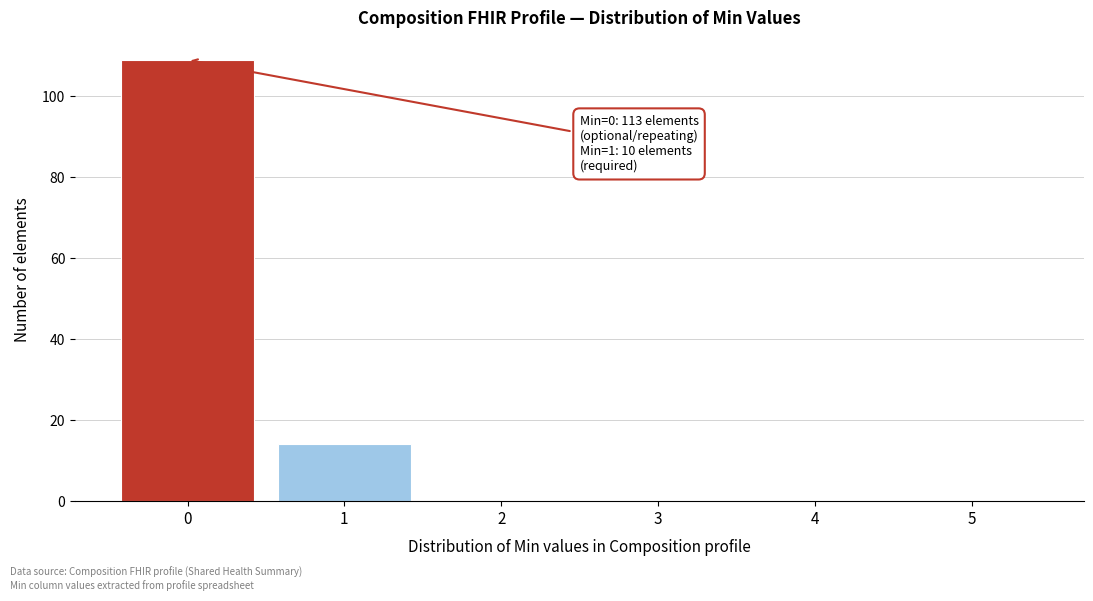

Reading right to left, list all the values displayed in this chart.

5=0	4=0	3=0	2=0	1=14	0=109